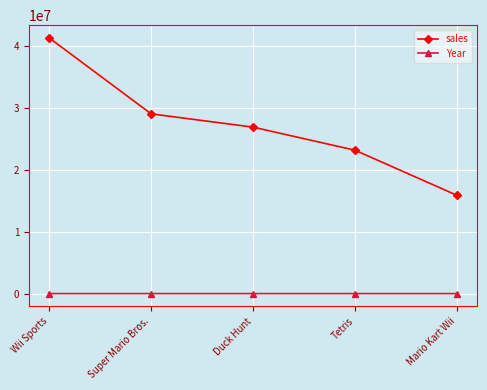

What is the average value of the Year series?

1995